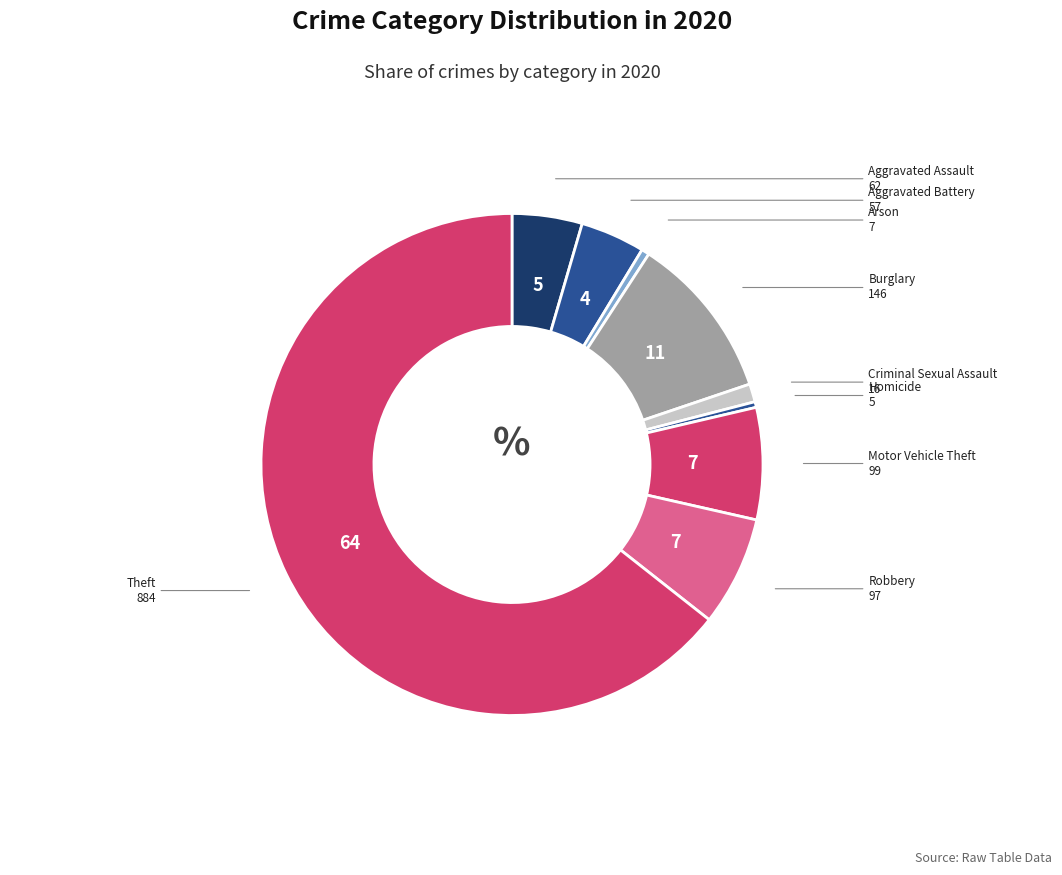

How many slices are in this pie chart?

9